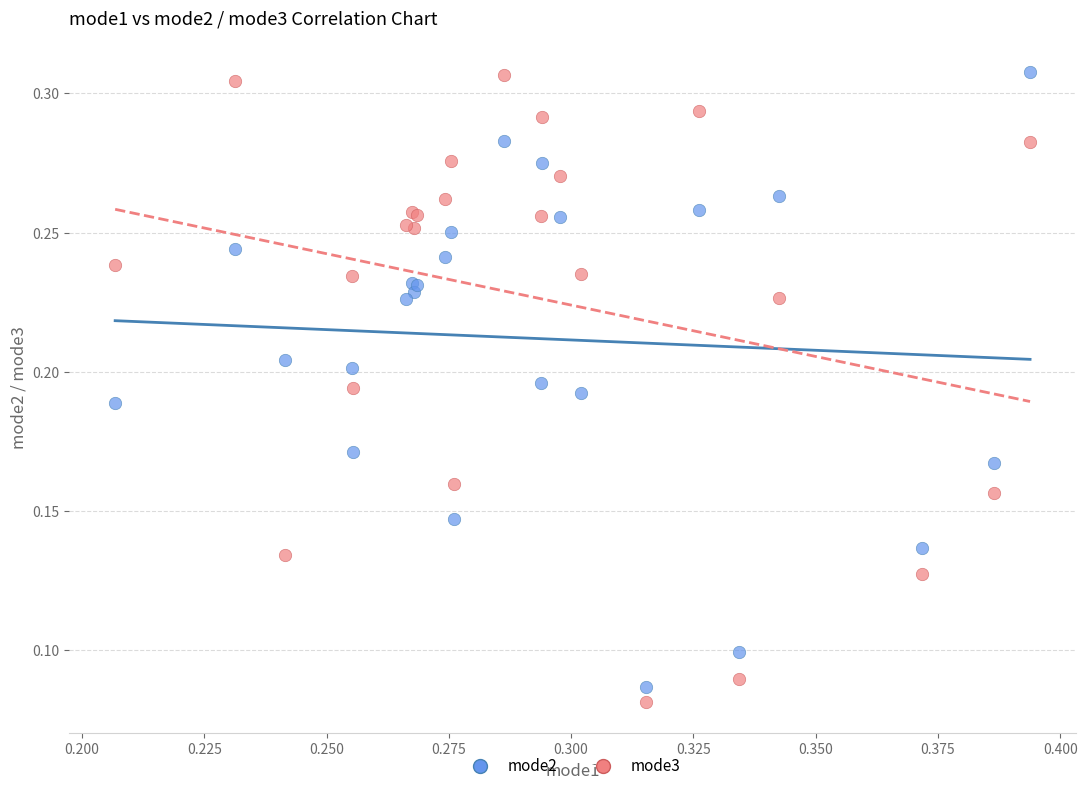

Which series has the largest Y range (max minus min)?

mode3